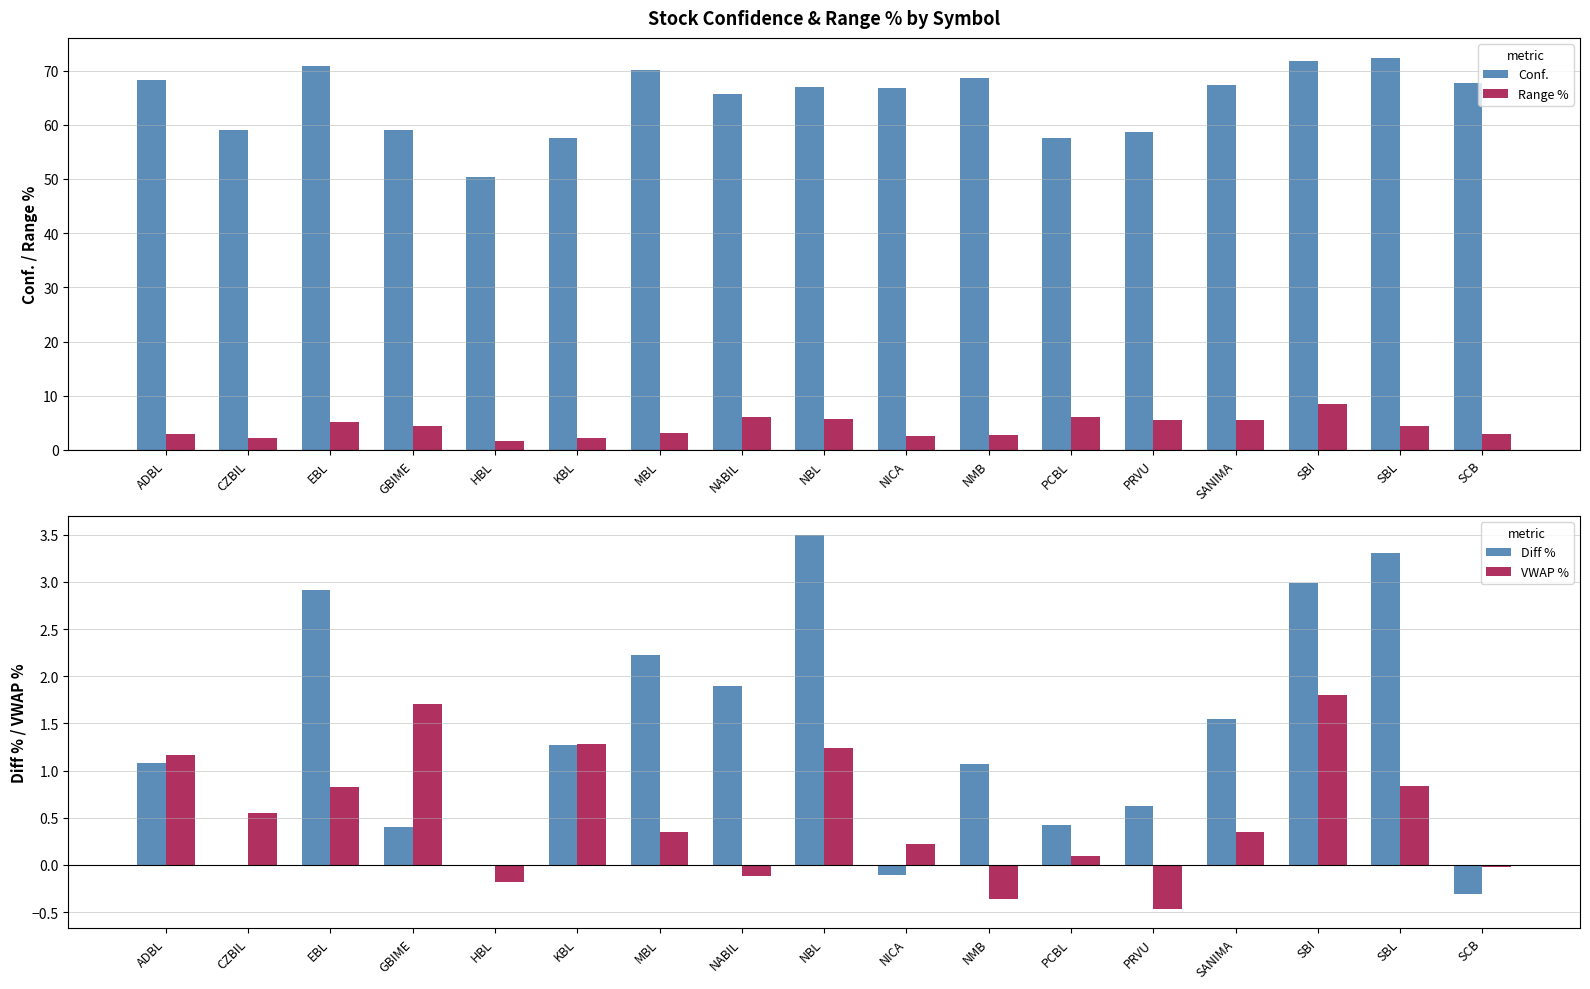

List the series in order of their peak value, highest first.

Conf., Range %, Diff %, VWAP %